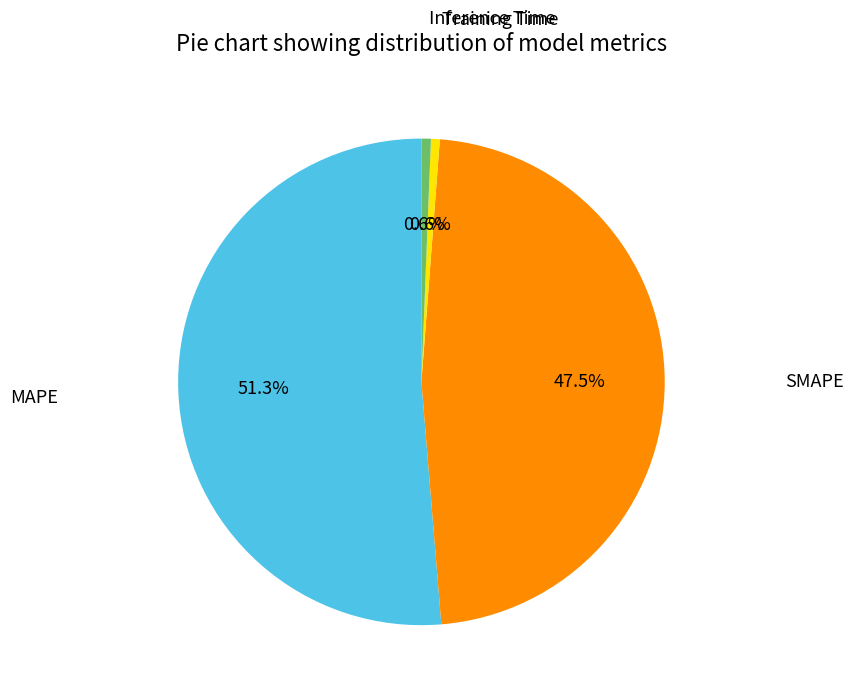

Which slice is the largest?

MAPE